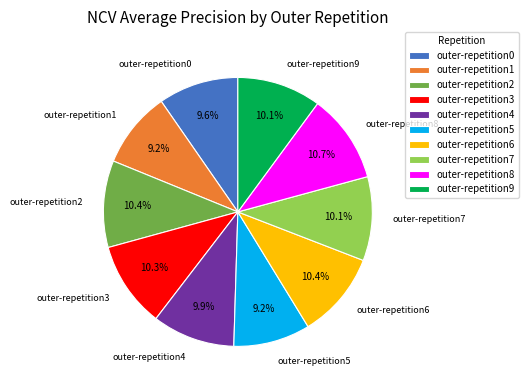

To the nearest percent, what is the average slice percentage?

10%